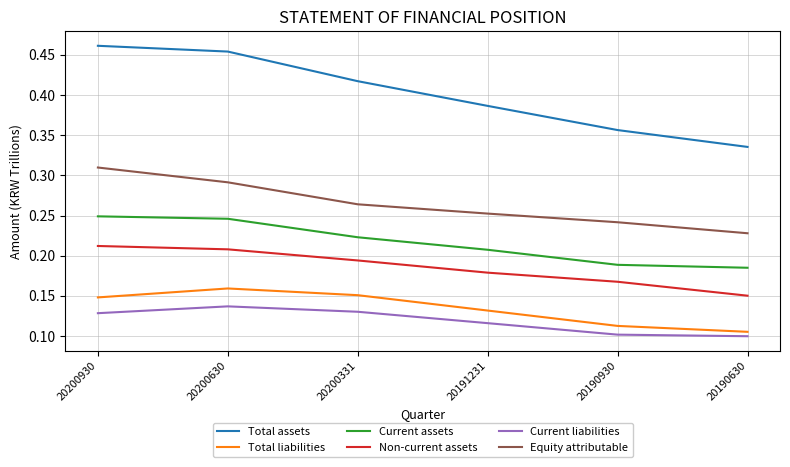

True or false: Current liabilities and Equity attributable intersect in this chart.

False